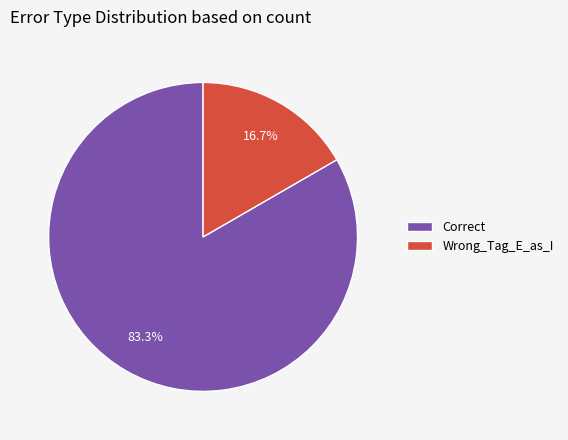

Is it true that Wrong_Tag_E_as_I is 17% of the pie?

True